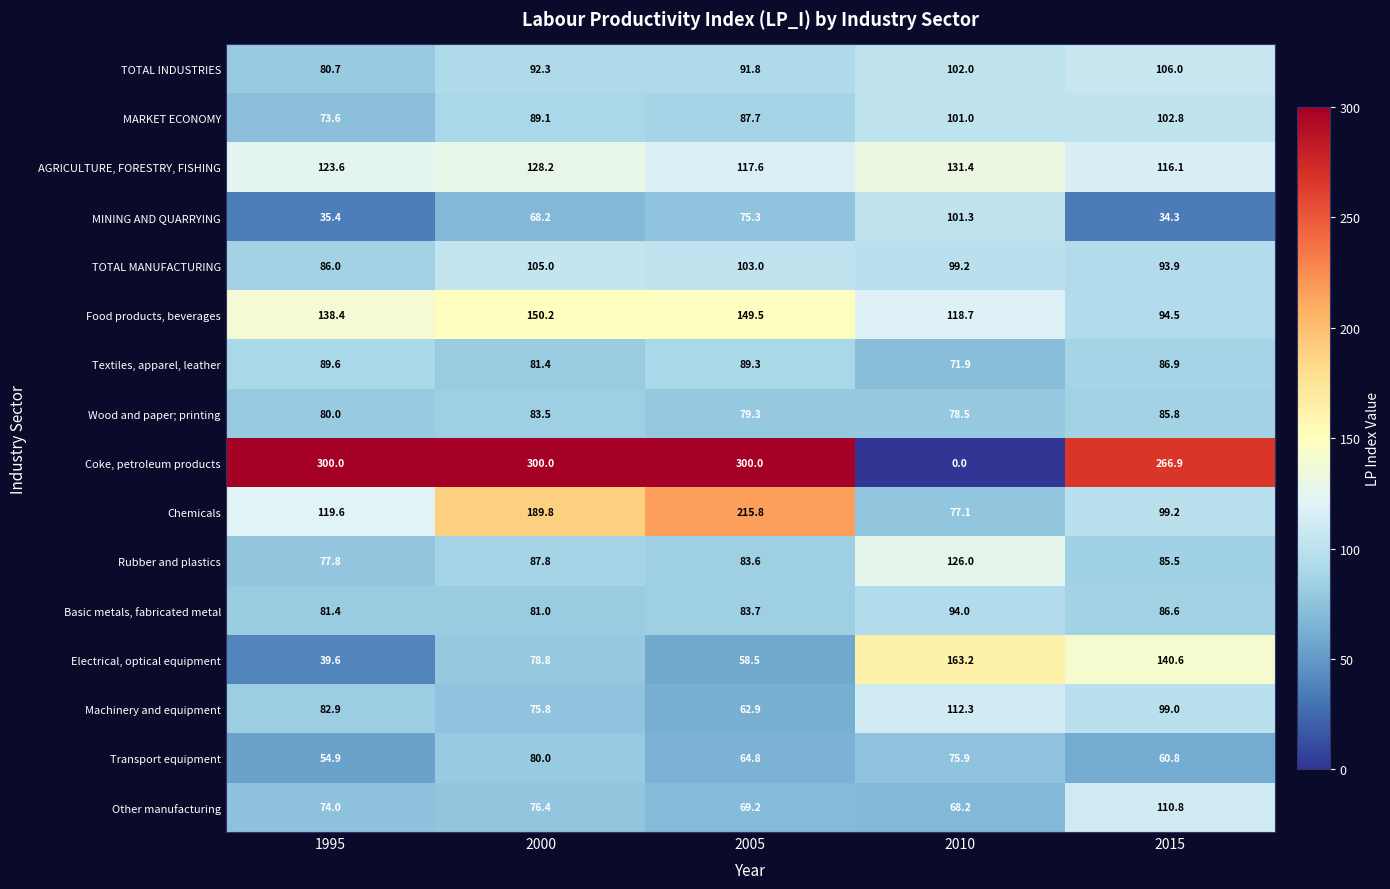

Is it true that Chemicals equals 115.3 at 2000?

False